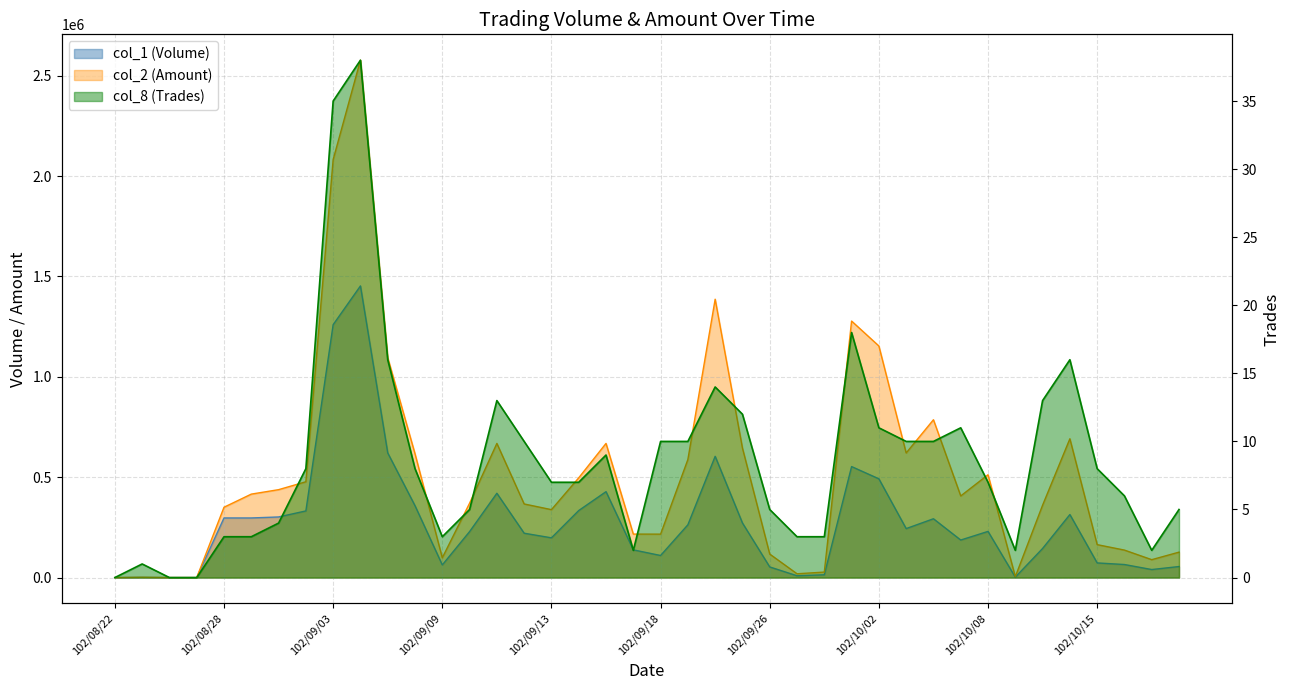

What is the maximum value shown in the chart?

2577570